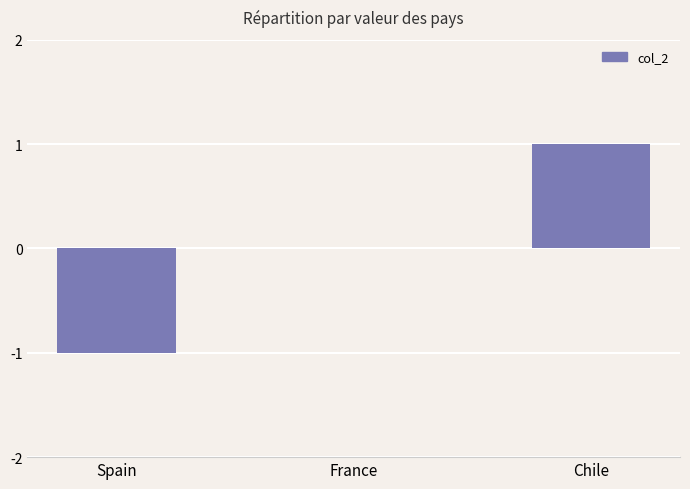

What is the greatest value displayed?

1